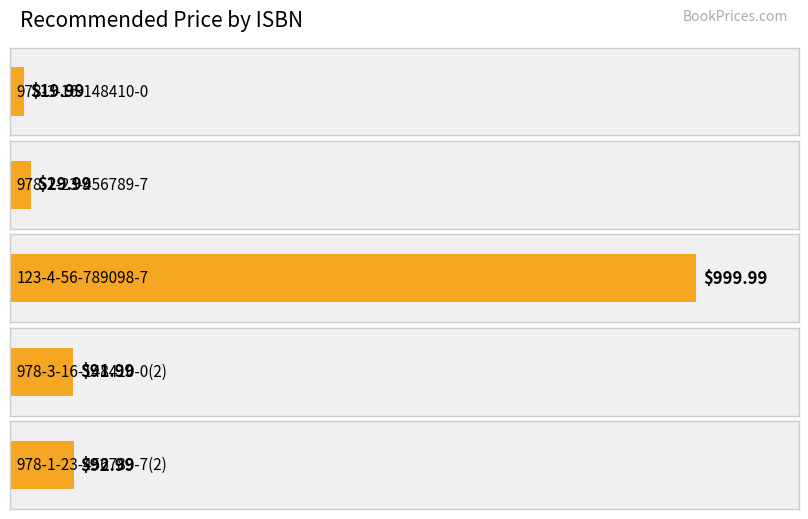

Reading right to left, extract all data points from this chart.

93.0	92.0	1000.0	30.0	20.0